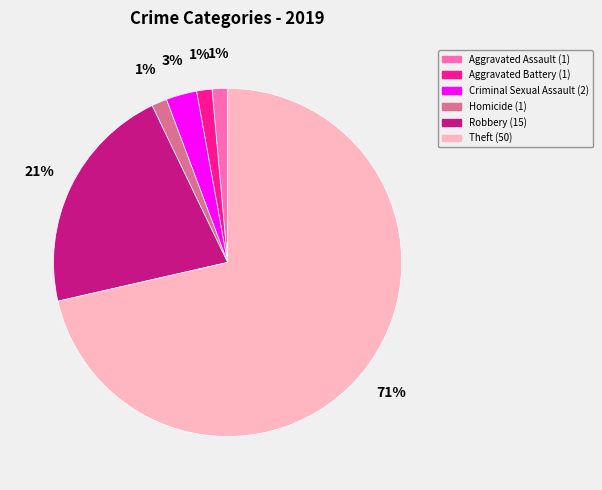

Between Criminal Sexual Assault and Homicide, which is larger?

Criminal Sexual Assault